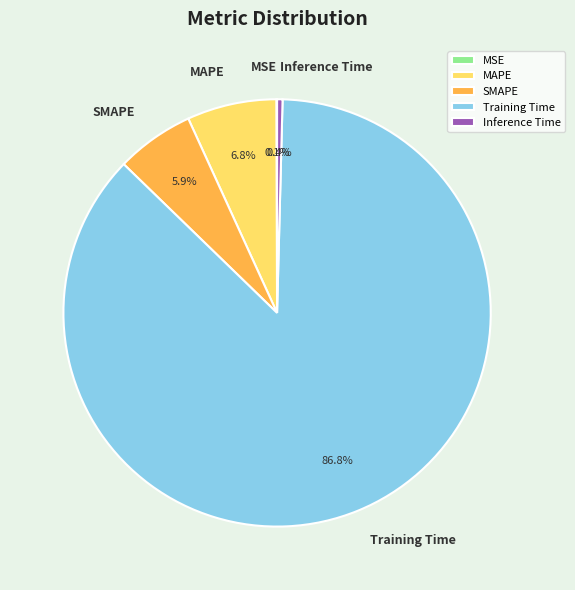

Which has a higher value, SMAPE or Training Time?

Training Time